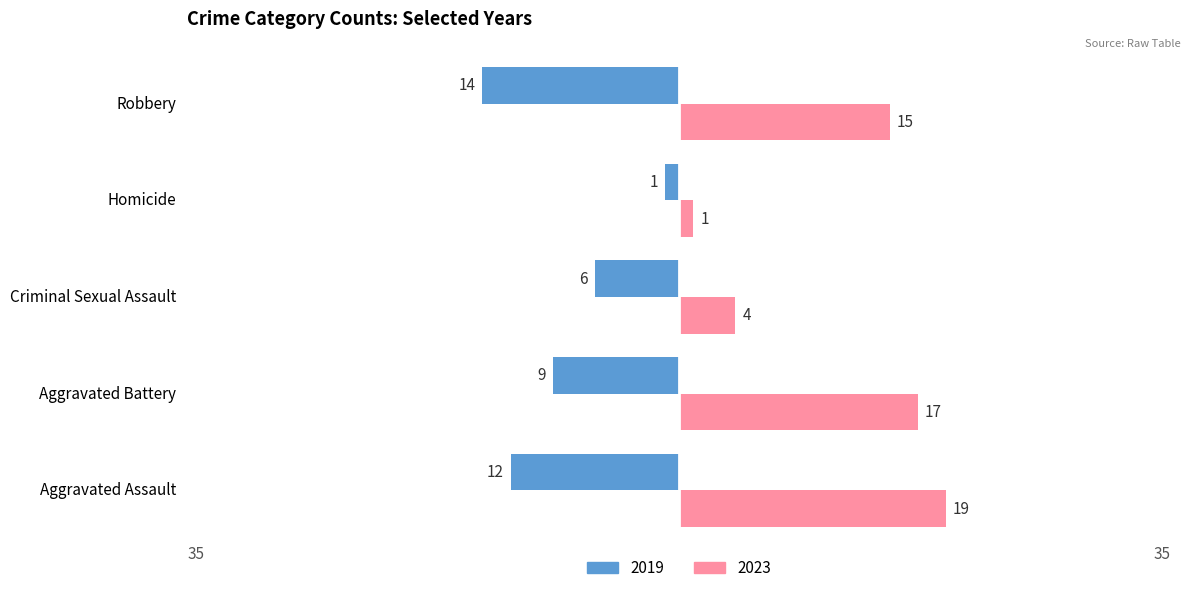

Count the number of categories in the chart.

5